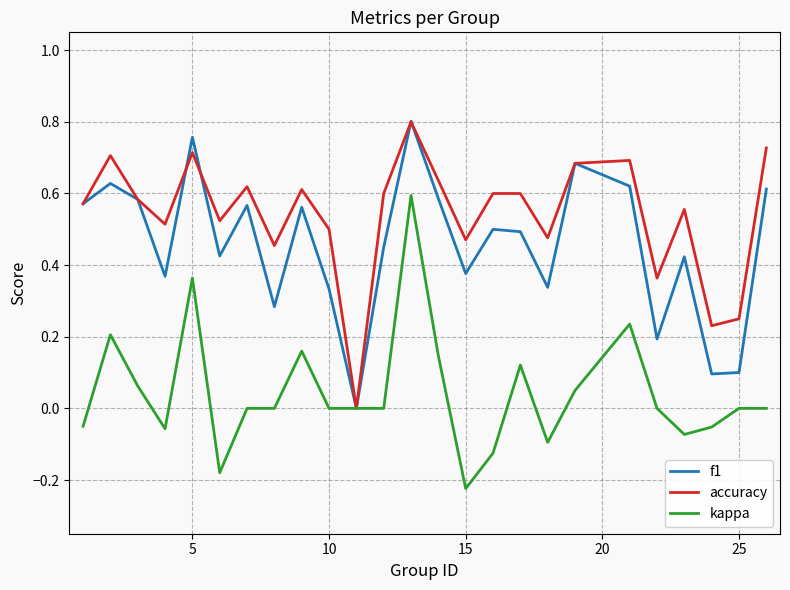

List the series in order of their overall mean, highest first.

accuracy, f1, kappa